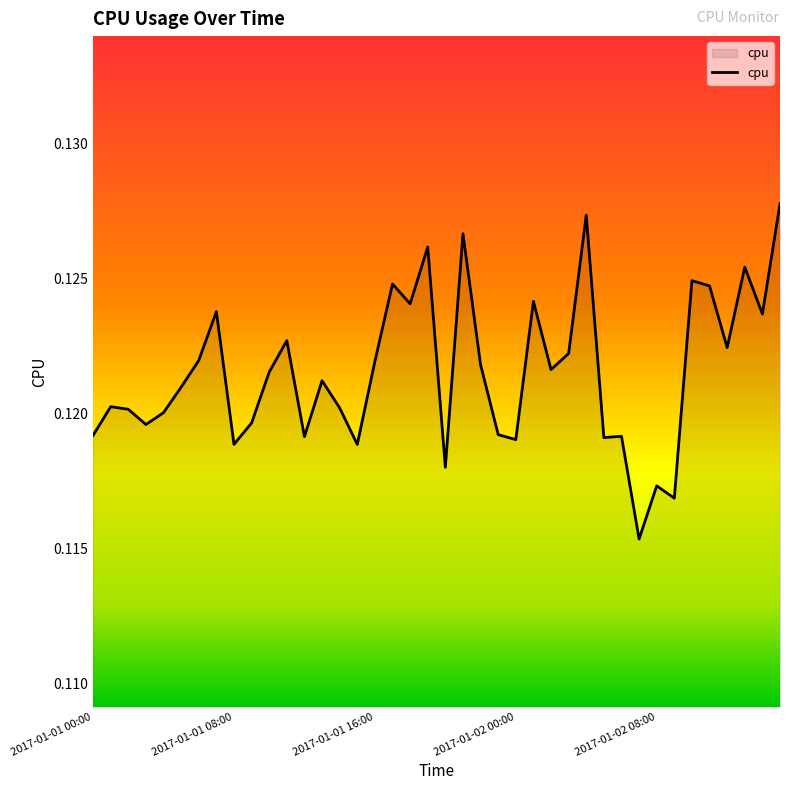

Which label corresponds to the largest value in the chart?

39